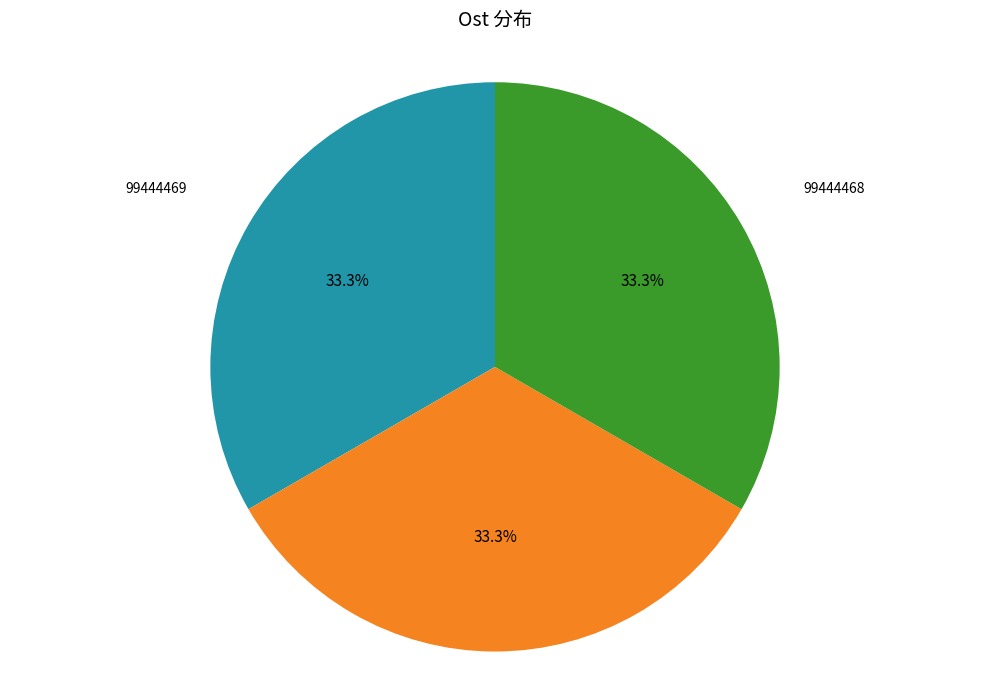

Does 99444468 account for over 50% of the chart?

No